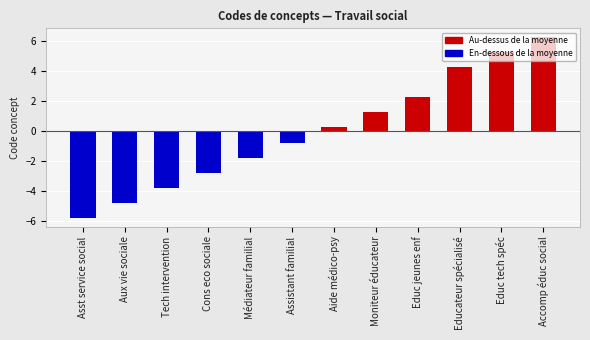

True or false: the data shows -3.8 at Tech intervention.

True